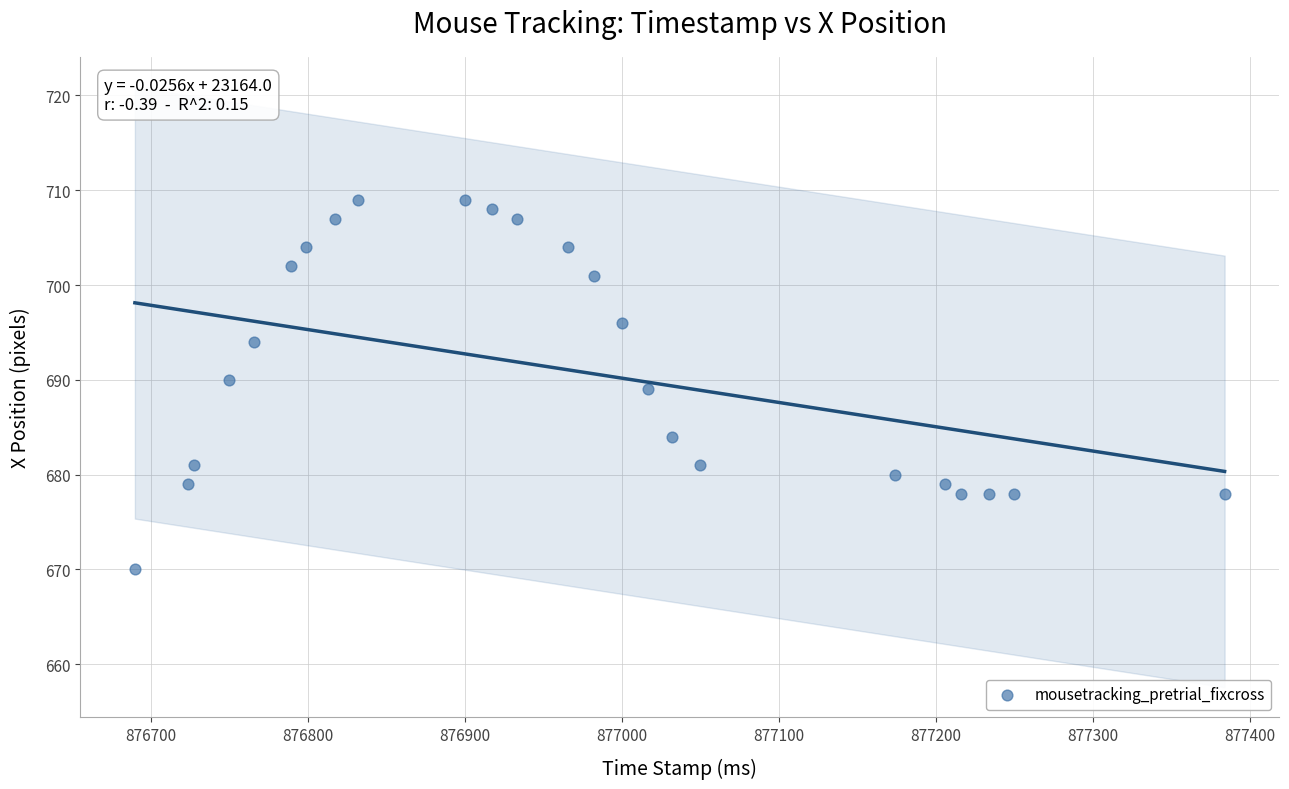

What is the range of Y values (max minus min)?

39